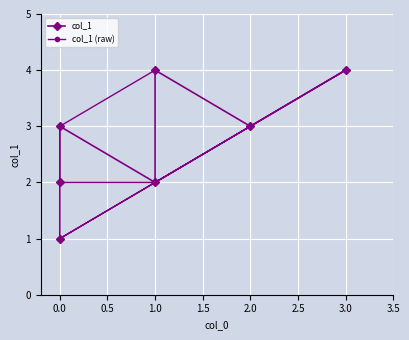

How many col_1 (raw) values are between 2 and 4?

6